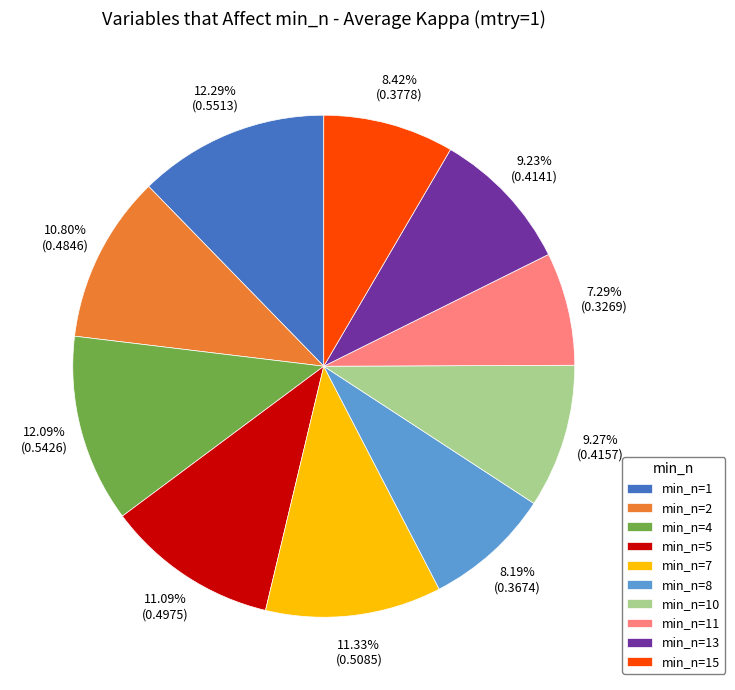

Between min_n=1 and min_n=13, which is larger?

min_n=1